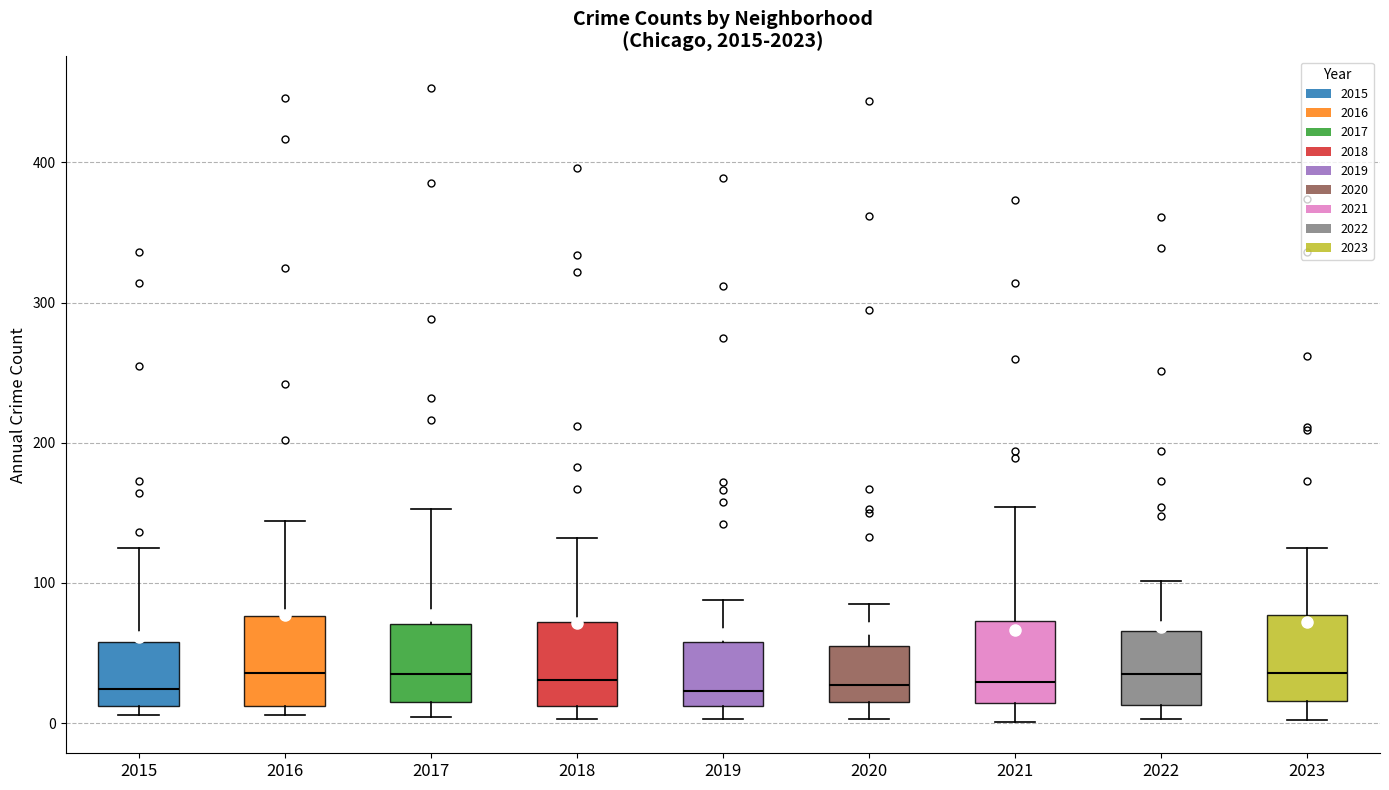

Reading left to right, read every box against the y-axis: the position of its median line, the range the box covers, and the ends of its whiskers. The values are not printed on the chart, so give them approximately, as read against the axis.

2015: median 20, box 10 to 60, whiskers 10 (just below the box's lower edge) to 130
2016: median 40, box 10 to 80, whiskers 10 (just below the box's lower edge) to 140
2017: median 40, box 20 to 70, whiskers 0 to 150
2018: median 30, box 10 to 70, whiskers 0 to 130
2019: median 20, box 10 to 60, whiskers 0 to 90
2020: median 30, box 20 to 60, whiskers 0 to 90
2021: median 30, box 10 to 70, whiskers 0 to 150
2022: median 40, box 10 to 70, whiskers 0 to 100
2023: median 40, box 20 to 80, whiskers 0 to 130